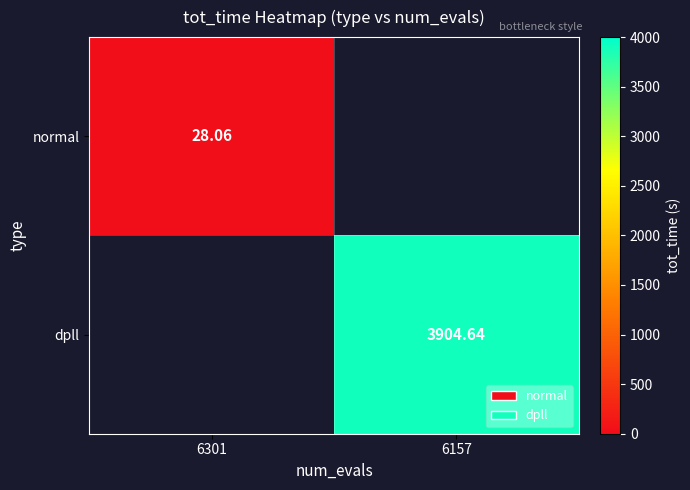

Is the value of dpll at 6157 greater than the value of normal at 6301?

Yes